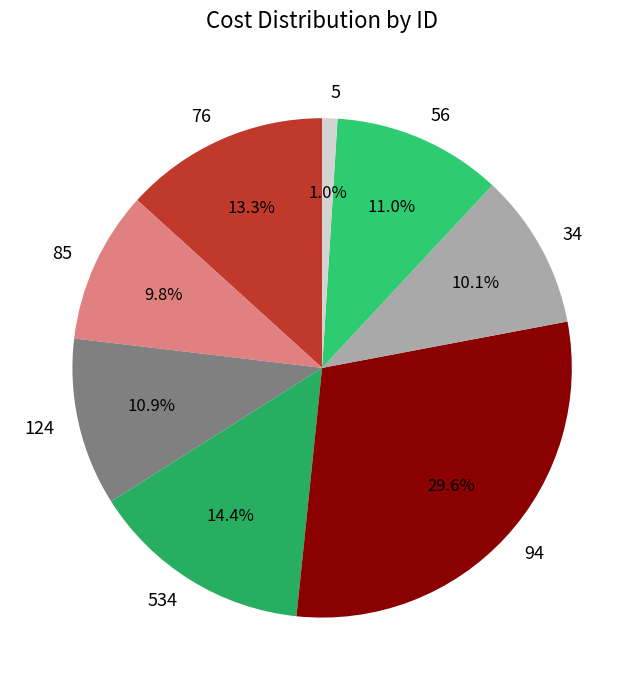

Combined, do 34 and 85 account for over 50%?

No